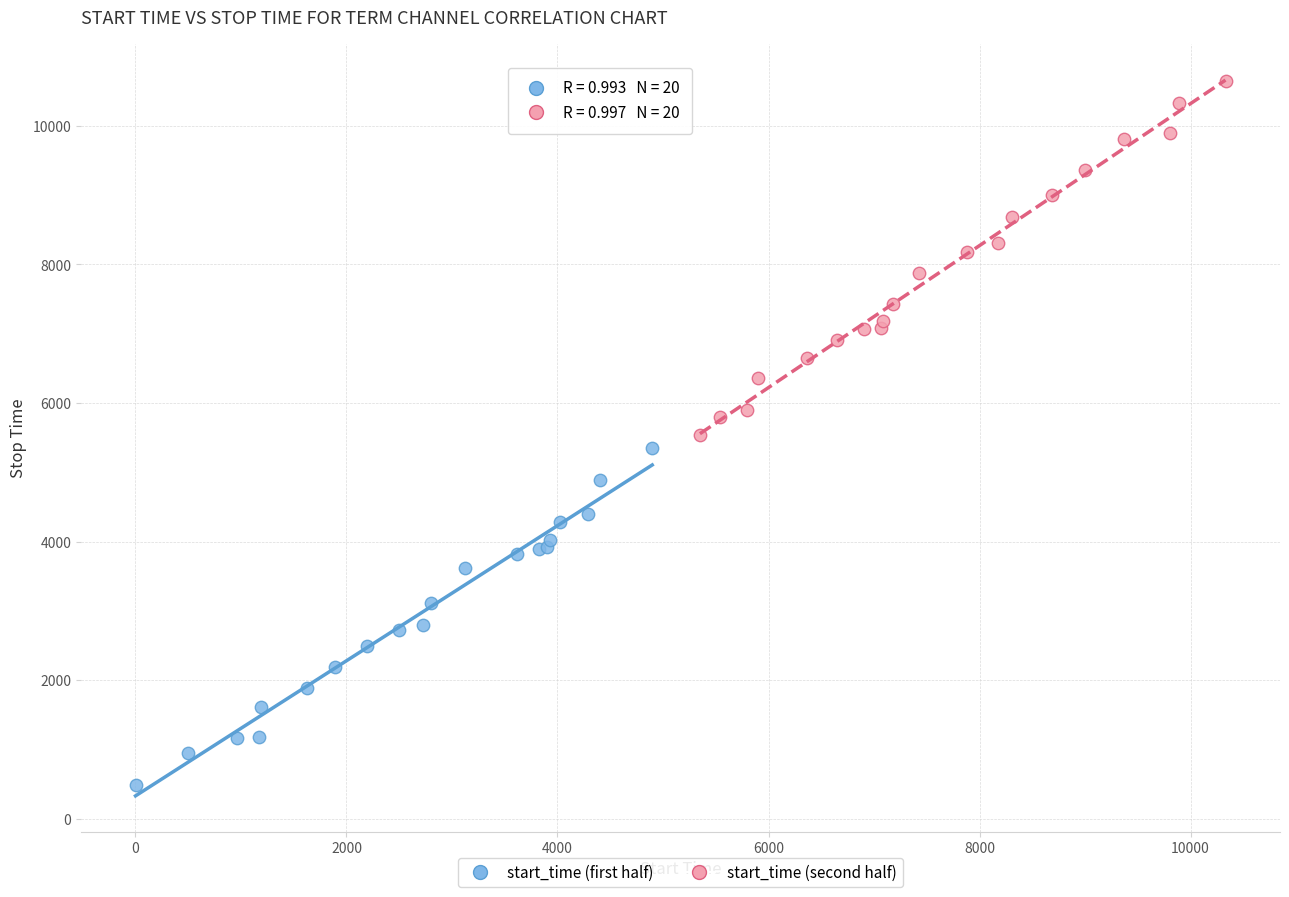

Which series contains the lowest Y value?

start_time (first half)